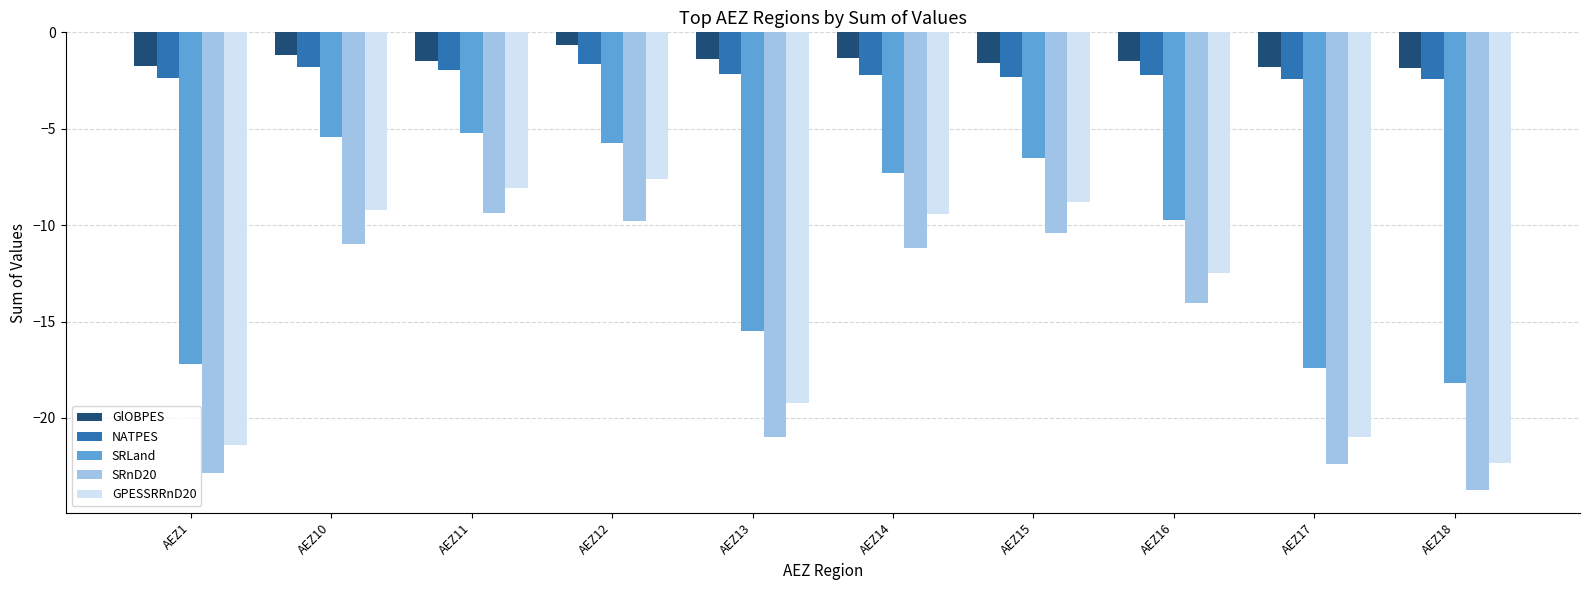

What is the approximate value of SRnD20 at AEZ14?

-11.2